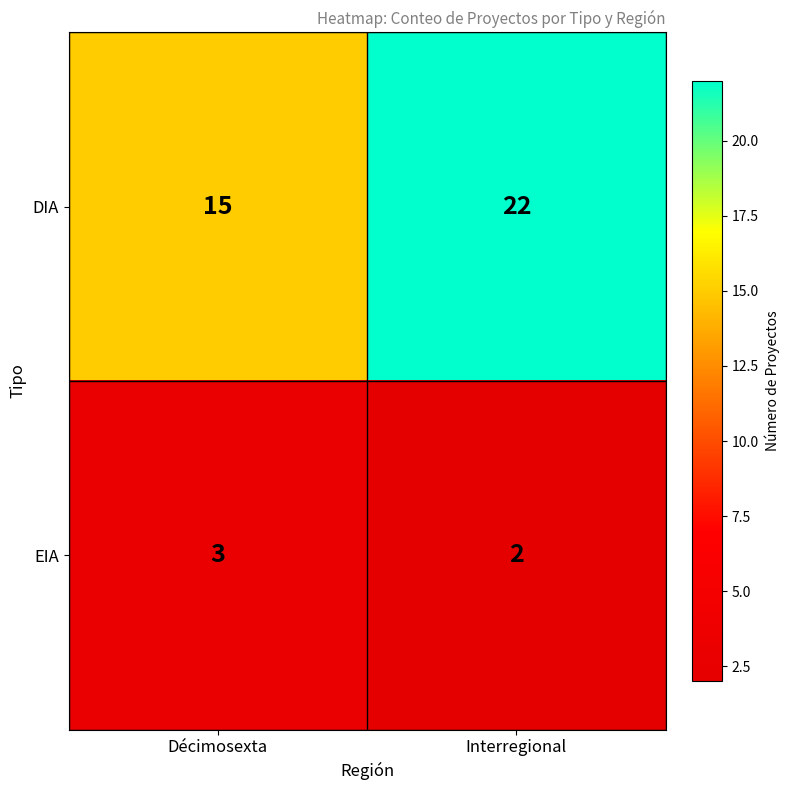

What is the total value across all series at Interregional?

24